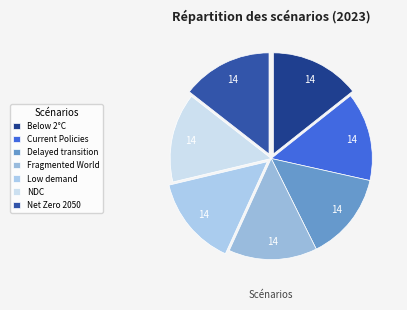

To the nearest percent, what is the average slice percentage?

14%